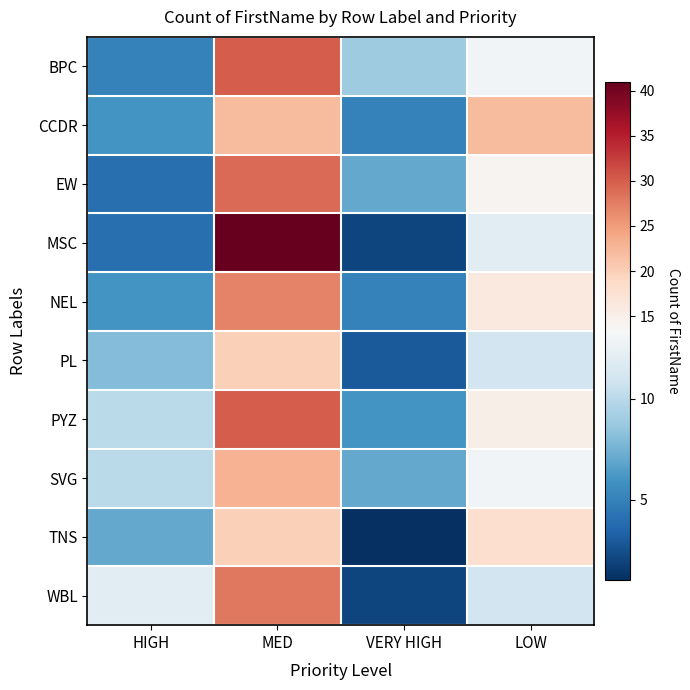

How many categories are shown in the chart?

4